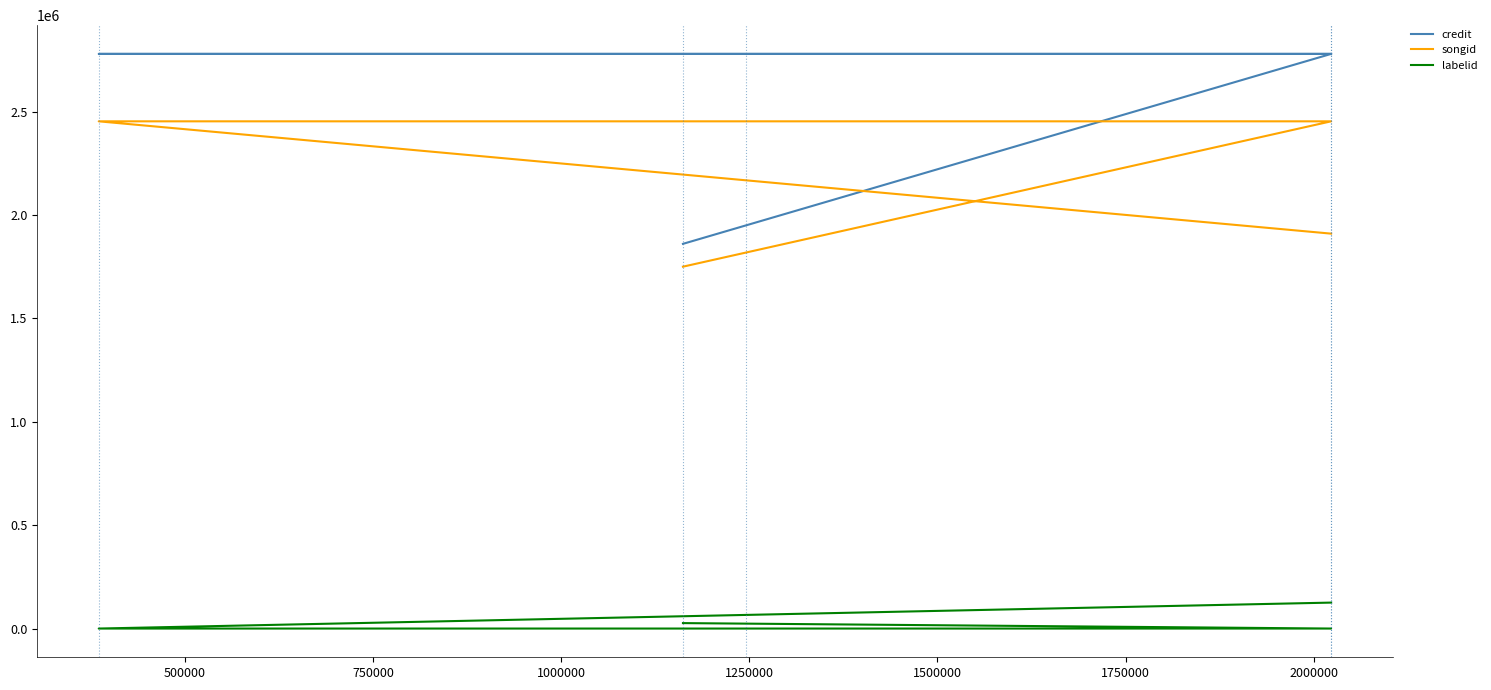

Is the value of songid at 1250000 greater than the value of labelid at 1000000?

Yes